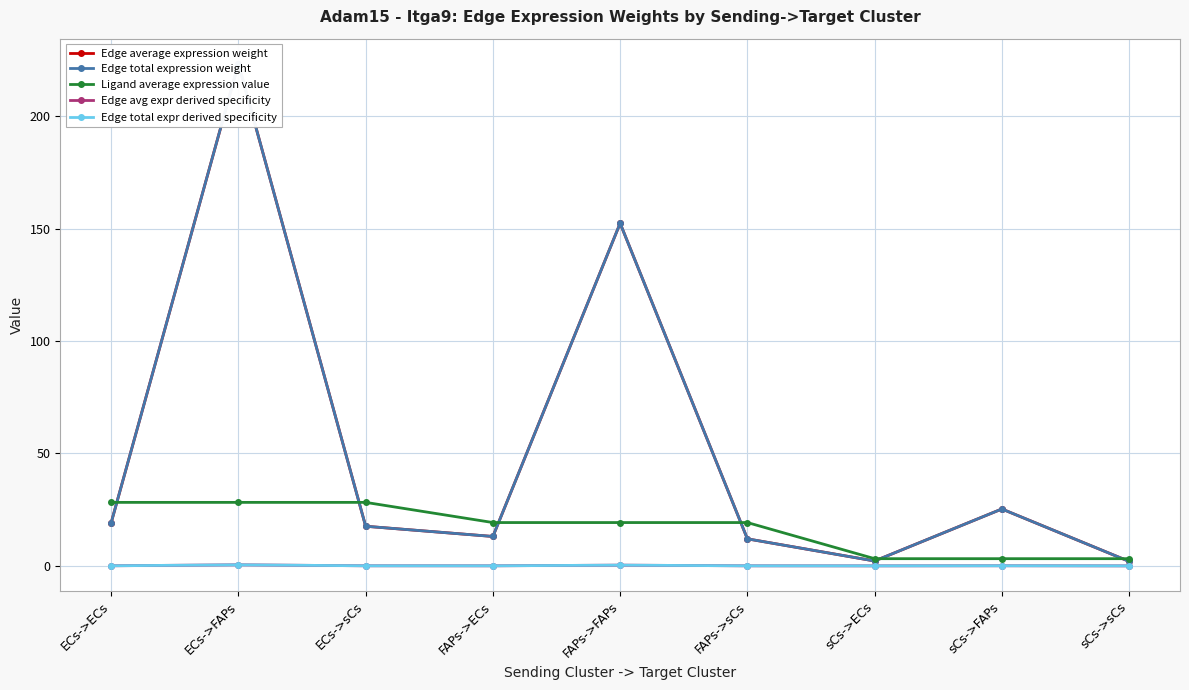

Rank the categories by Edge total expression weight value from lowest to highest.

sCs->sCs, sCs->ECs, FAPs->sCs, FAPs->ECs, ECs->sCs, ECs->ECs, sCs->FAPs, FAPs->FAPs, ECs->FAPs